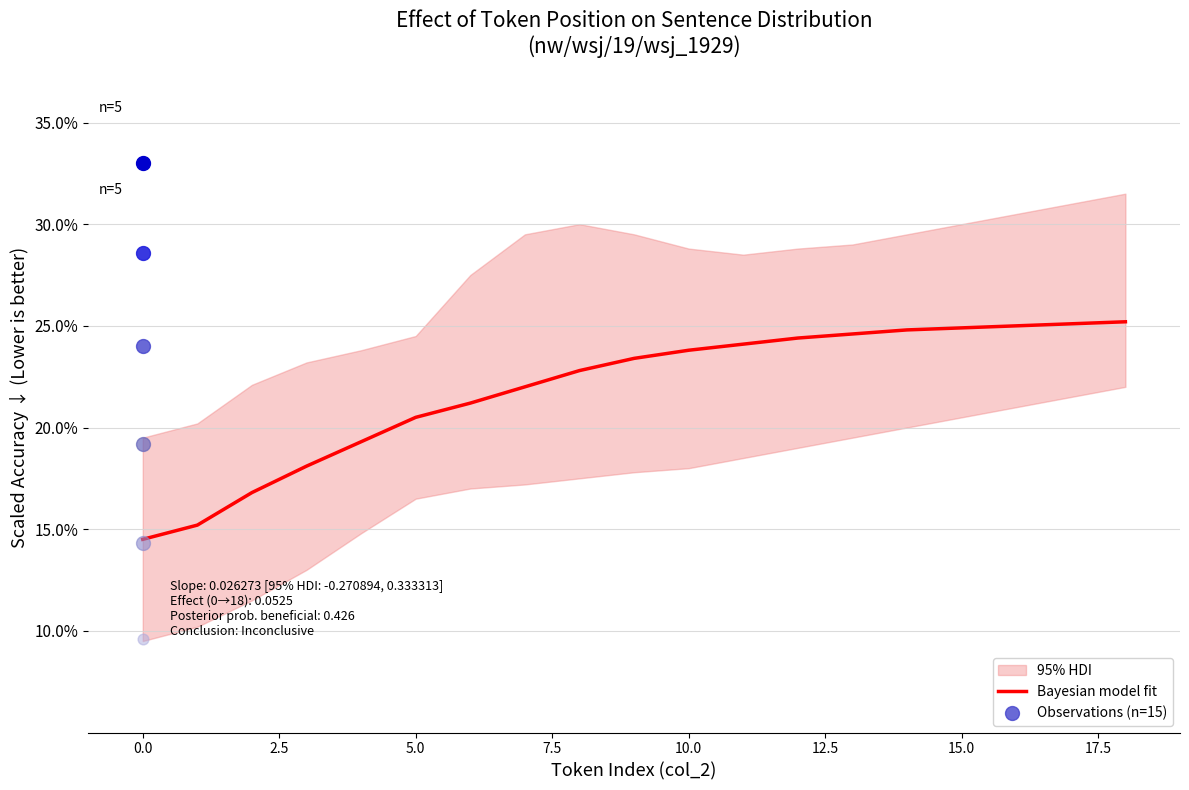

What is the change in value from 11 to 15?

+0.8